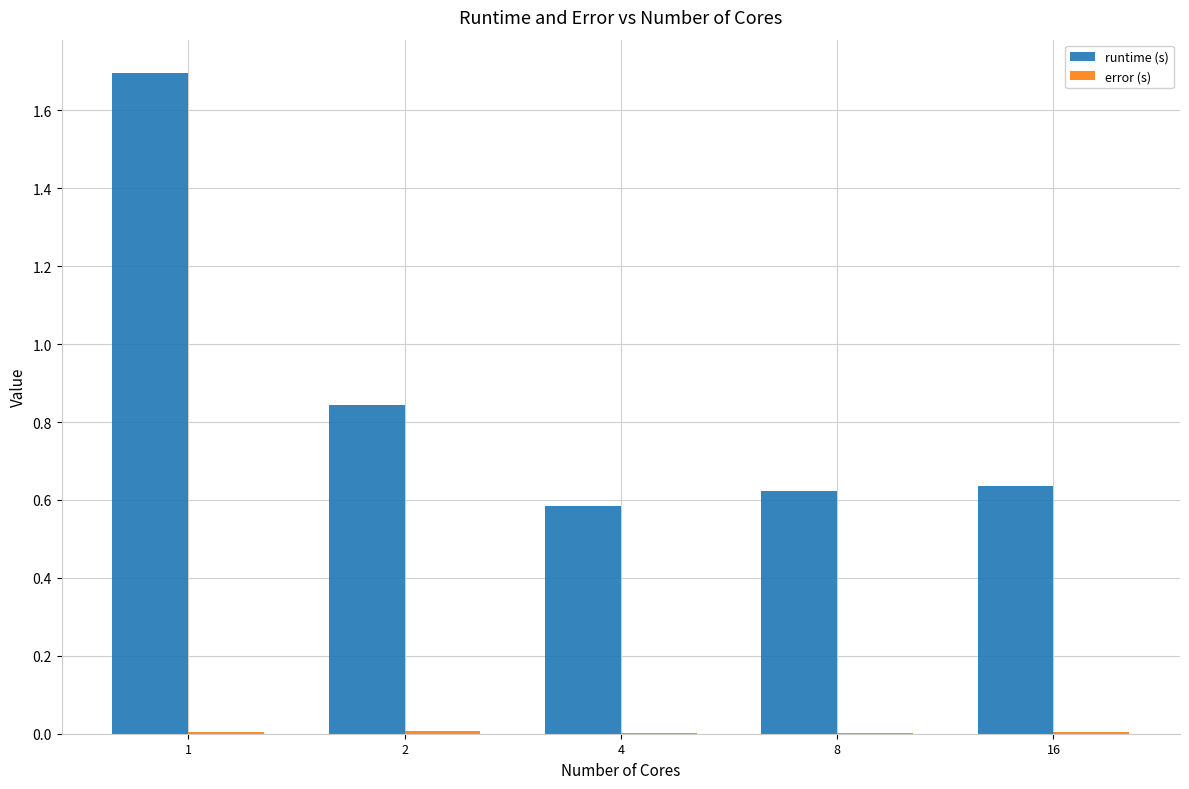

Which series has the largest total across all categories?

runtime (s)